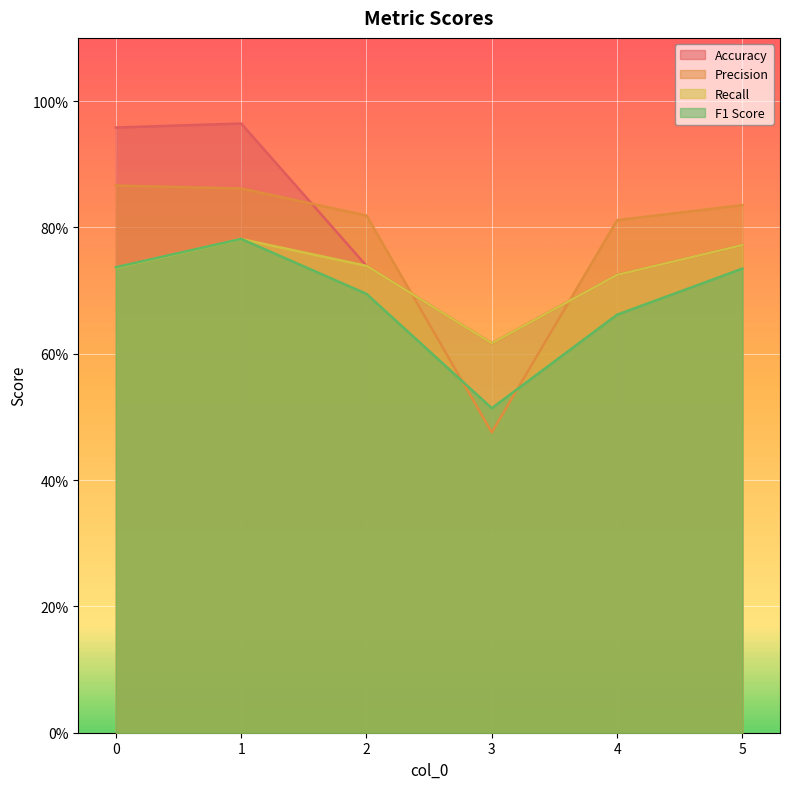

How many interior local peaks does the Accuracy series have?

1